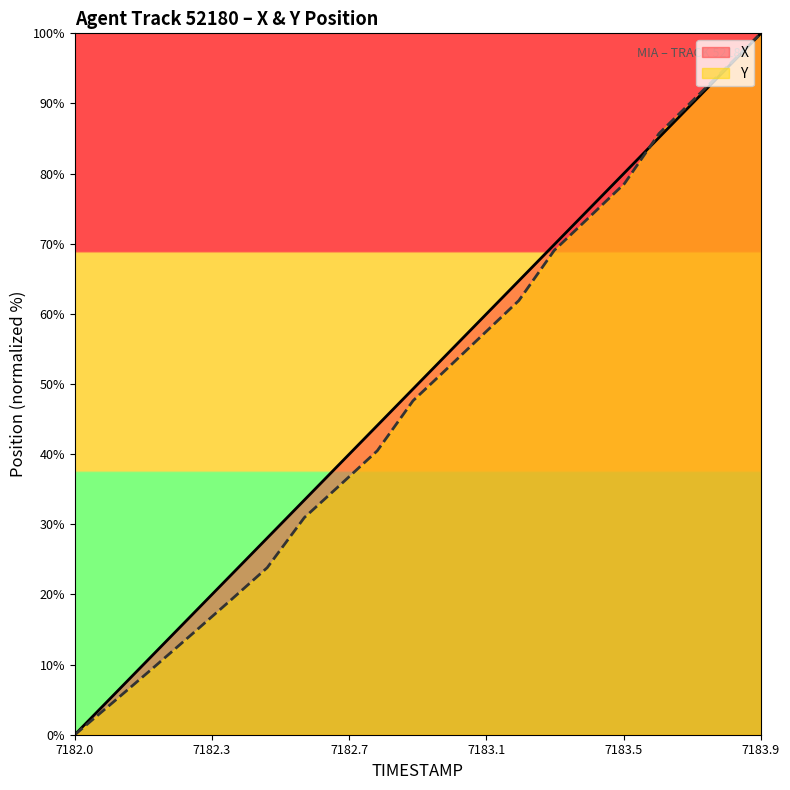

Which series has the largest range (max minus min)?

X